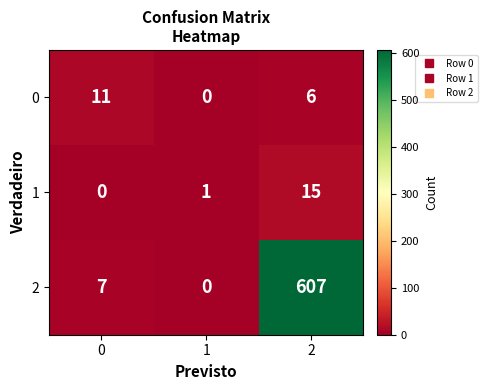

Rank the series at 2 from lowest to highest value.

0, 1, 2